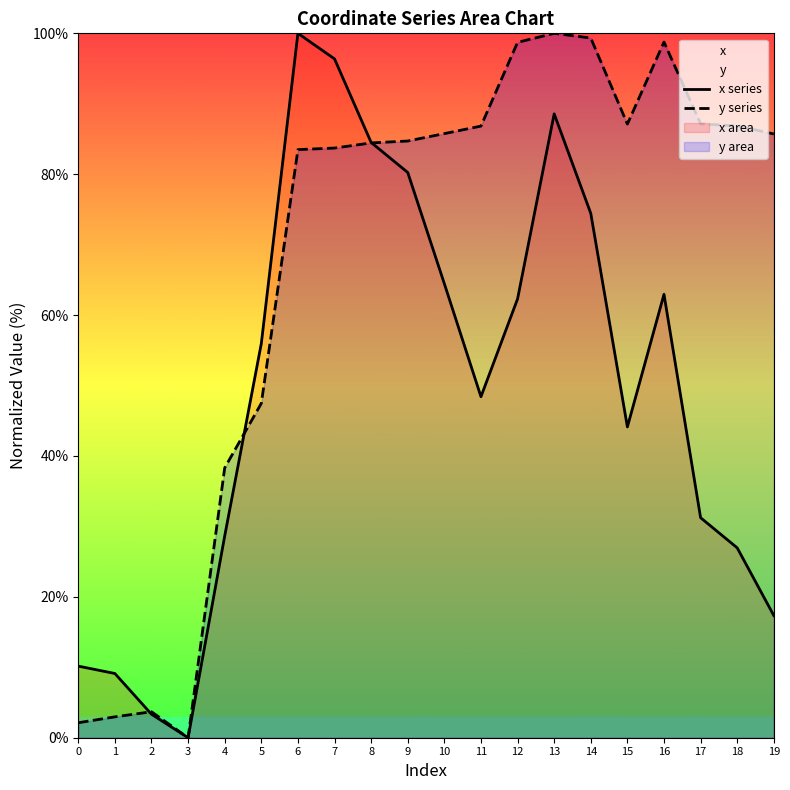

True or false: x series has more than 2 interior local peaks.

True